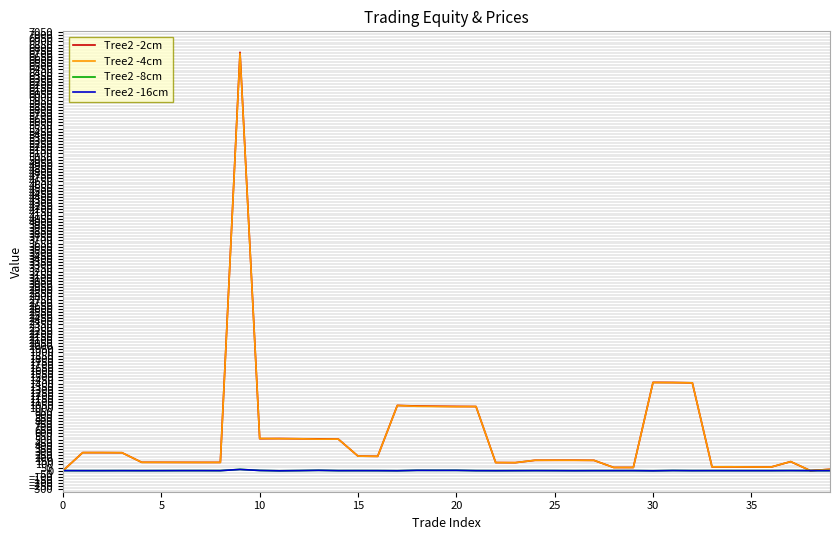

What is the highest value of the Tree2 -4cm series?

6705.5